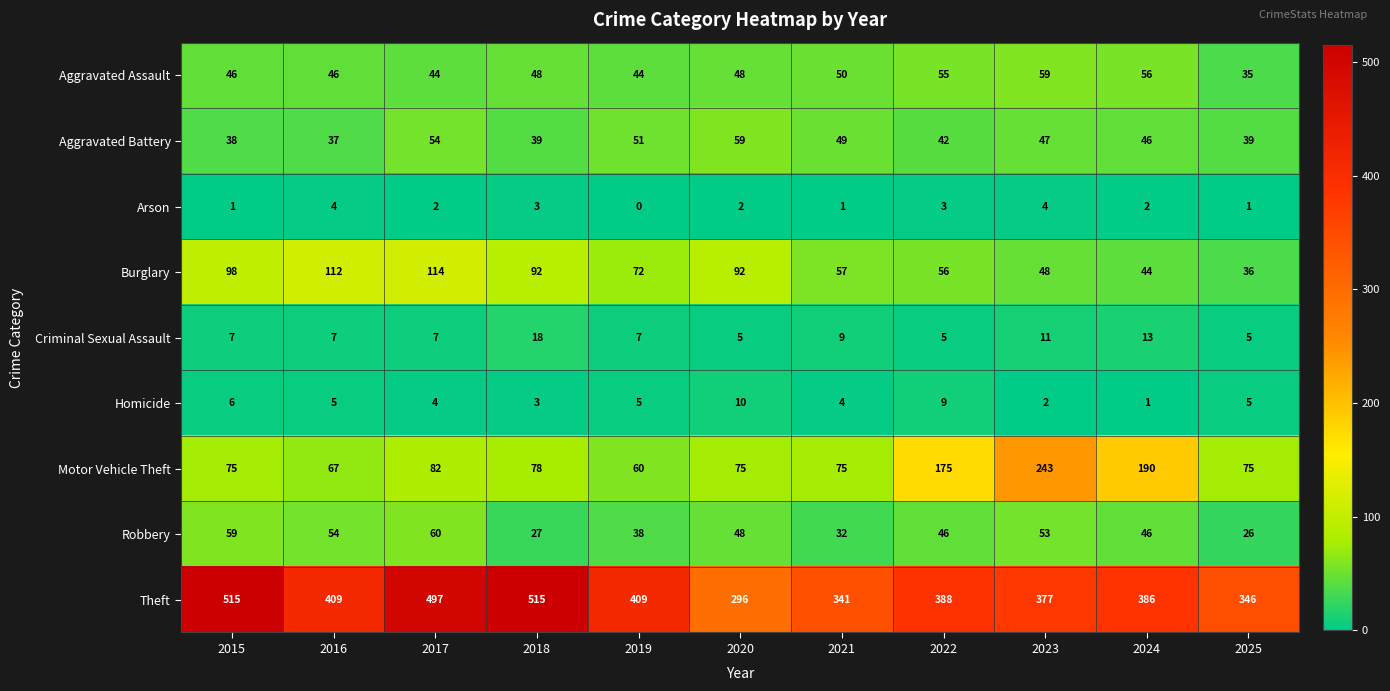

At which category is the sum across all series the highest?

2017